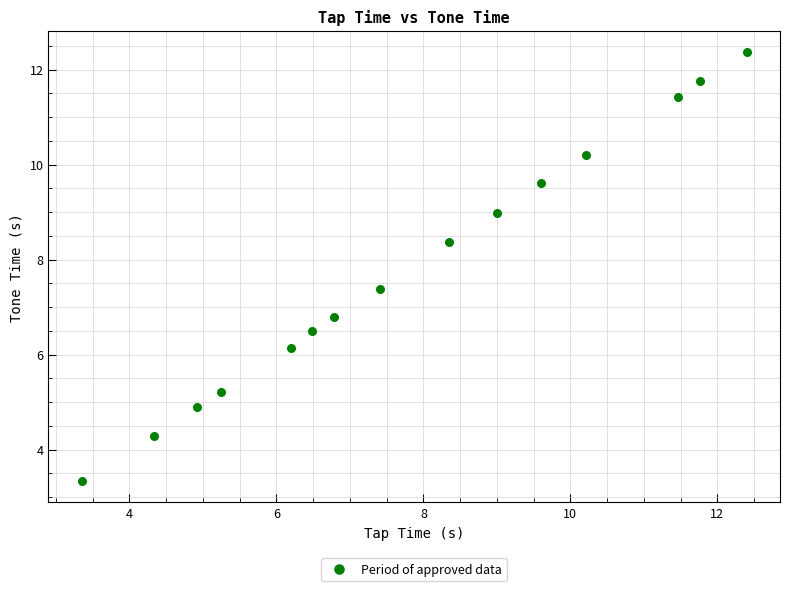

What is the range of X values (max minus min)?

9.1